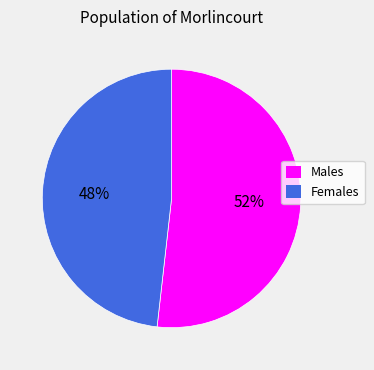

How many slices are in this pie chart?

2